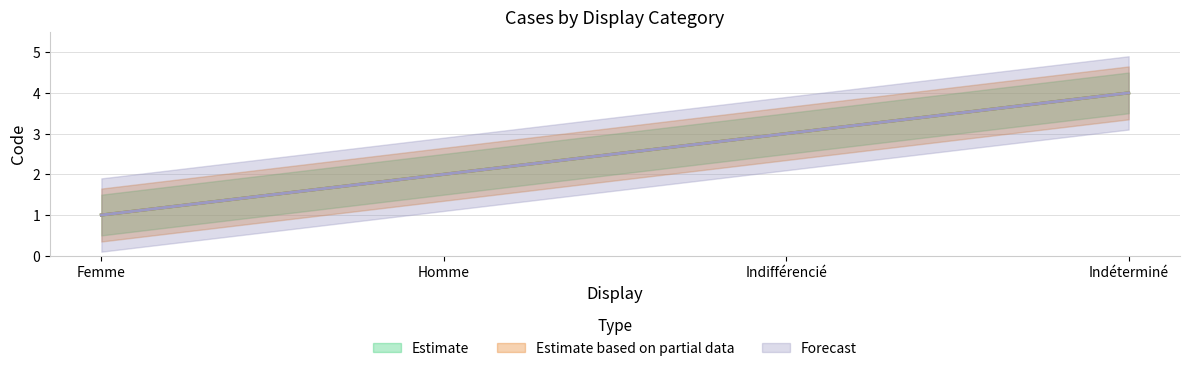

What is the minimum value for Estimate based on partial data?

1